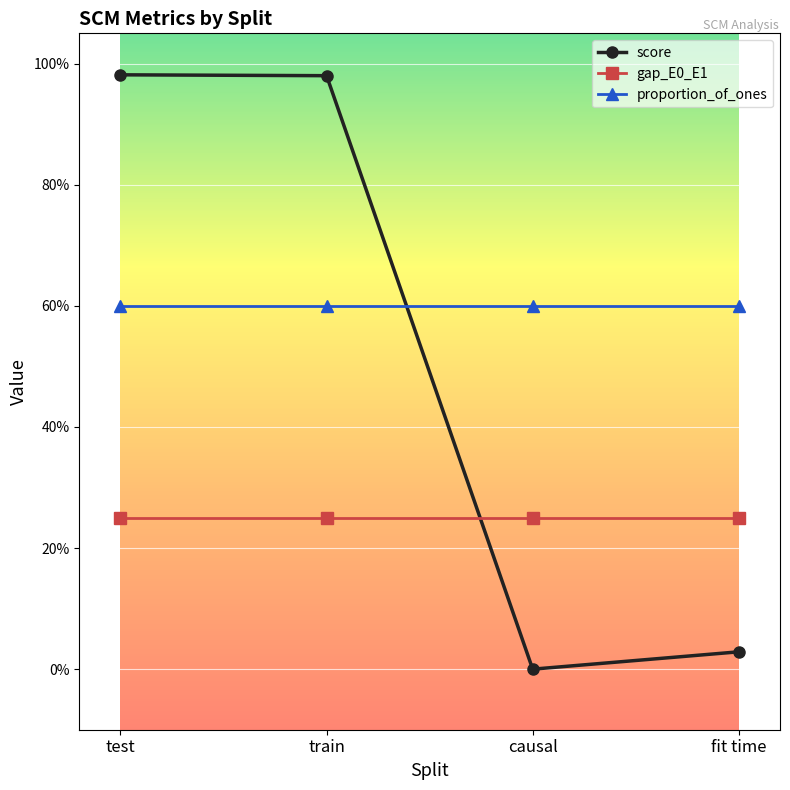

At test, list the series in order from largest to smallest.

score, proportion_of_ones, gap_E0_E1